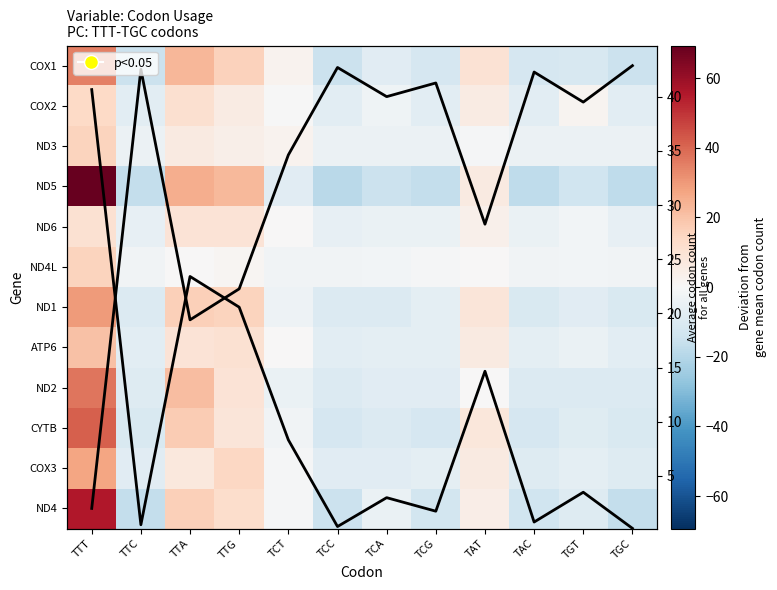

Between TTT and TGC, which is larger?

TTT